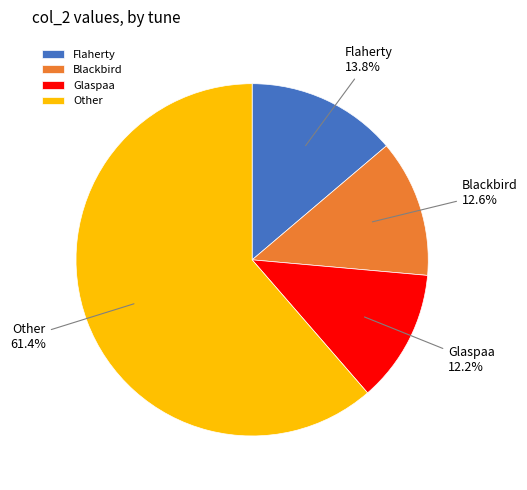

Is Flaherty the majority of the pie?

No